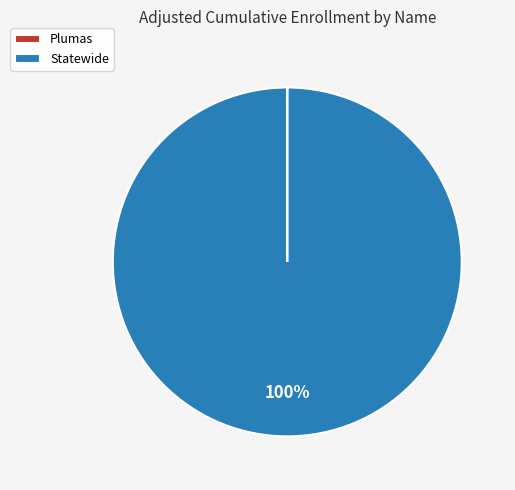

Does any single category account for the majority?

Yes